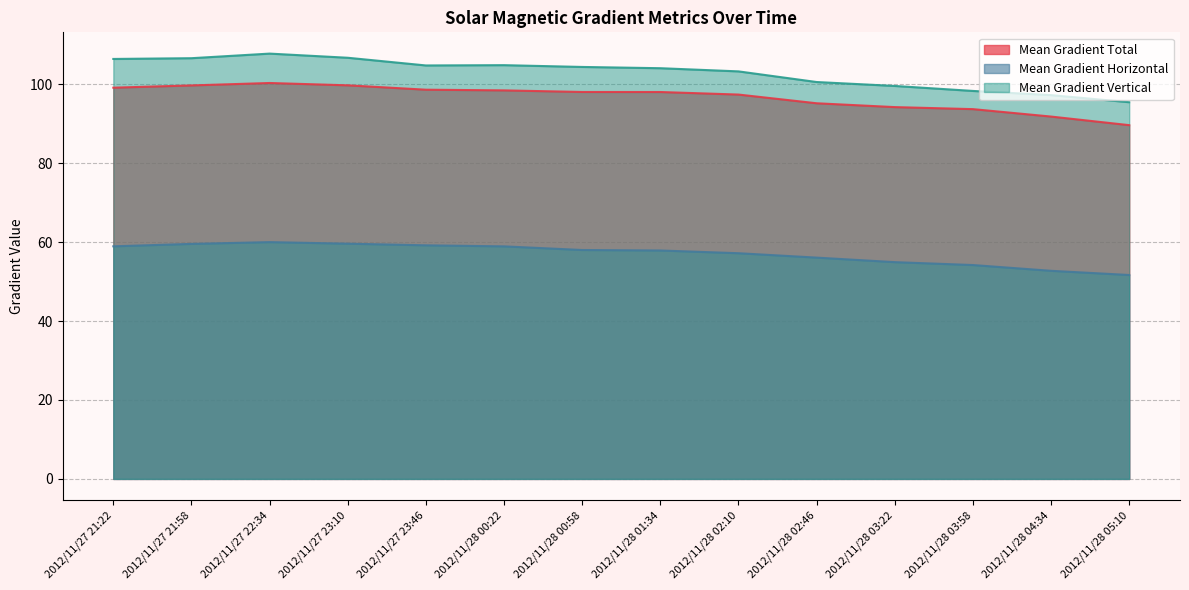

What are all the series names shown in the legend?

Mean Gradient Total, Mean Gradient Horizontal, Mean Gradient Vertical